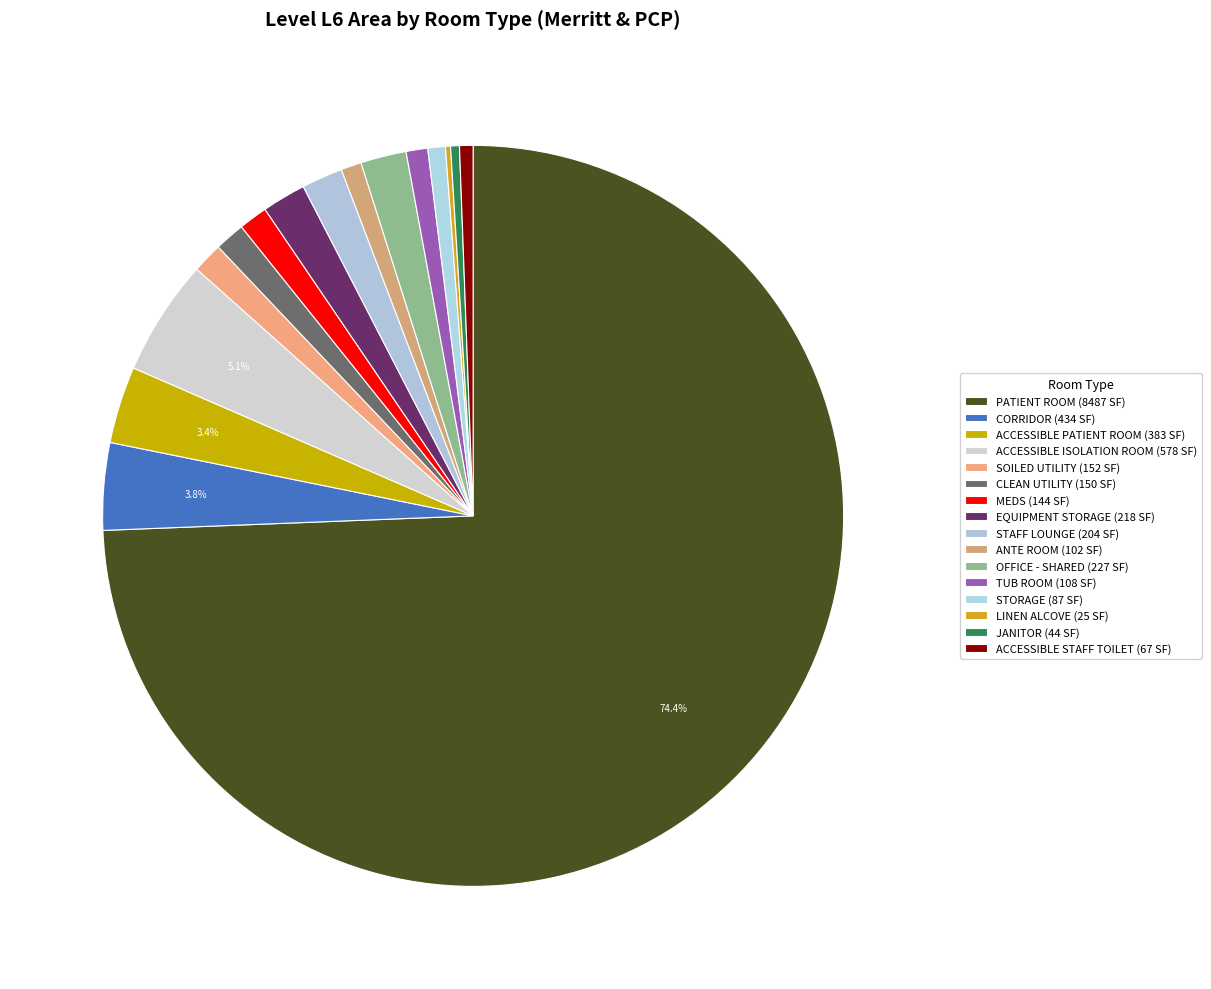

Count the number of slices in the pie.

16